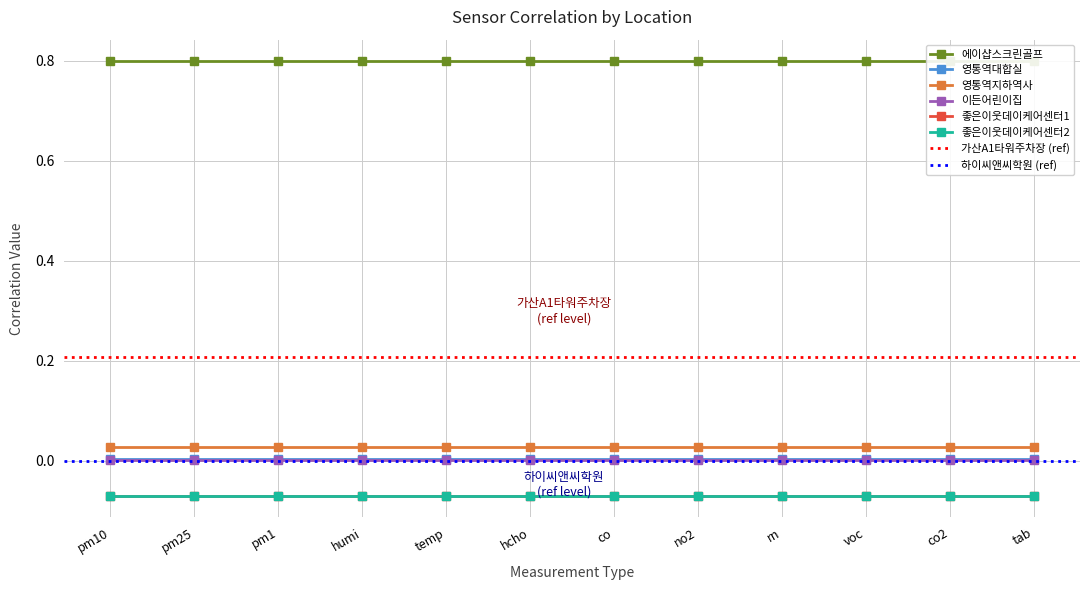

True or false: 이든어린이집 and 좋은이웃데이케어센터2 cross at least once.

False